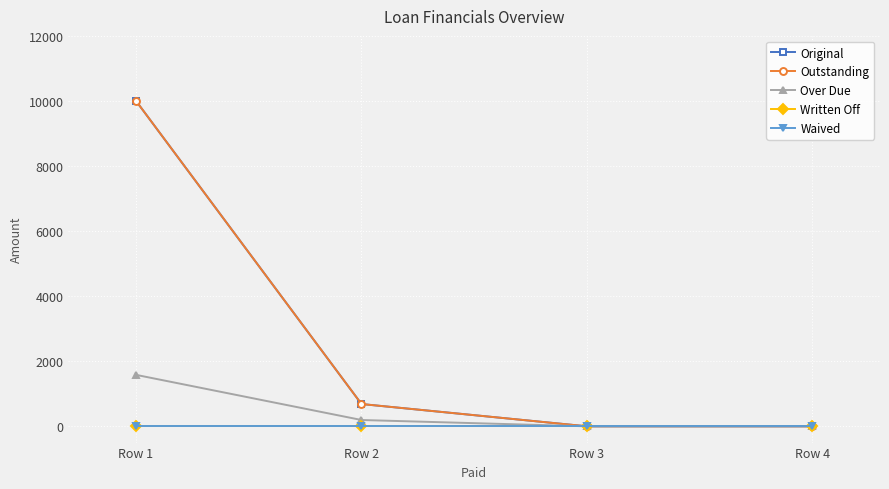

True or false: Over Due and Outstanding intersect in this chart.

False